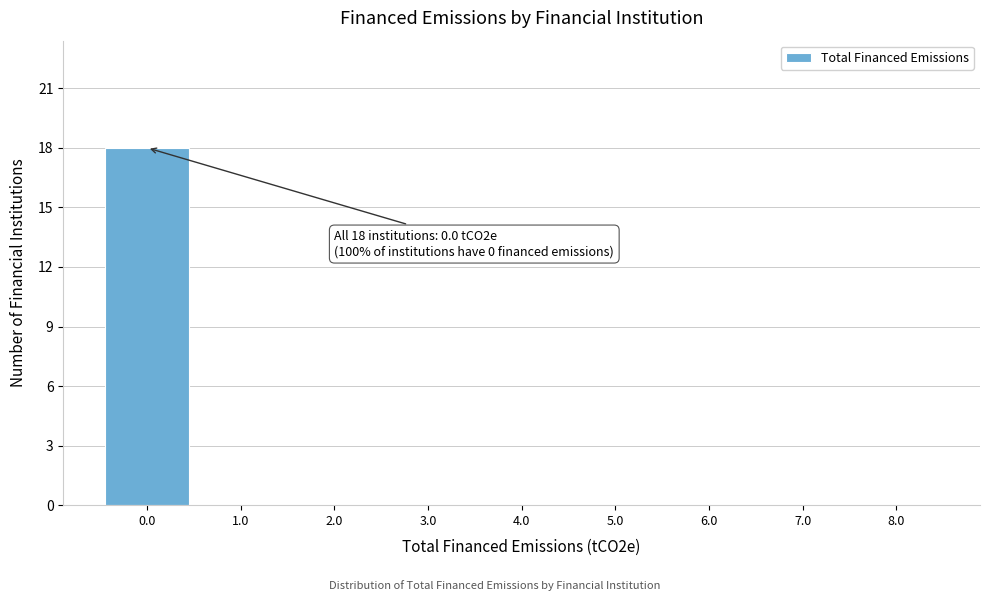

Over which range of the x-axis is the bar tallest?

-0.5 to 0.5